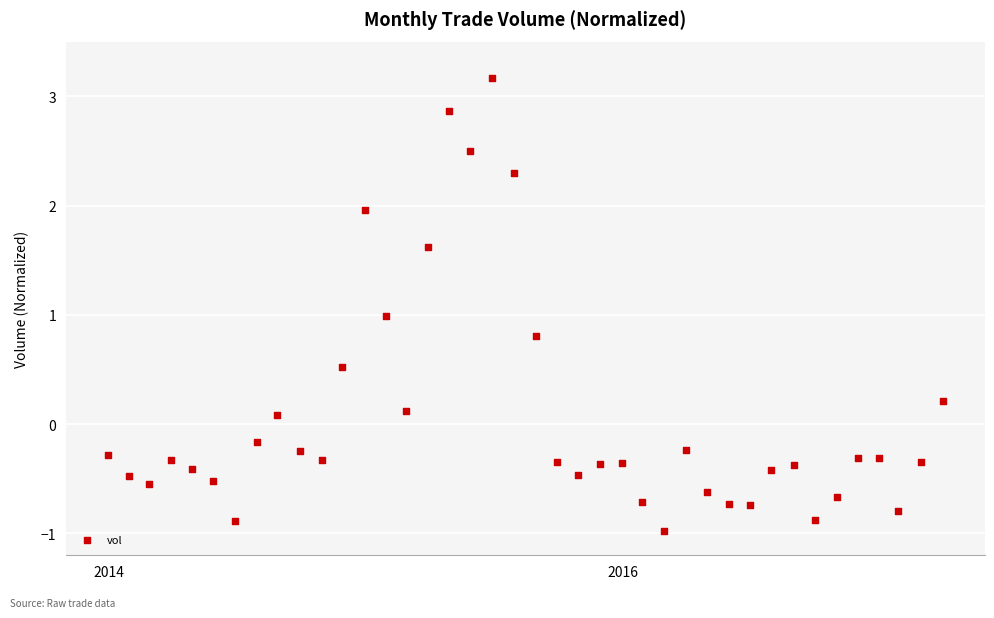

What is the range of Y values (max minus min)?

4.1